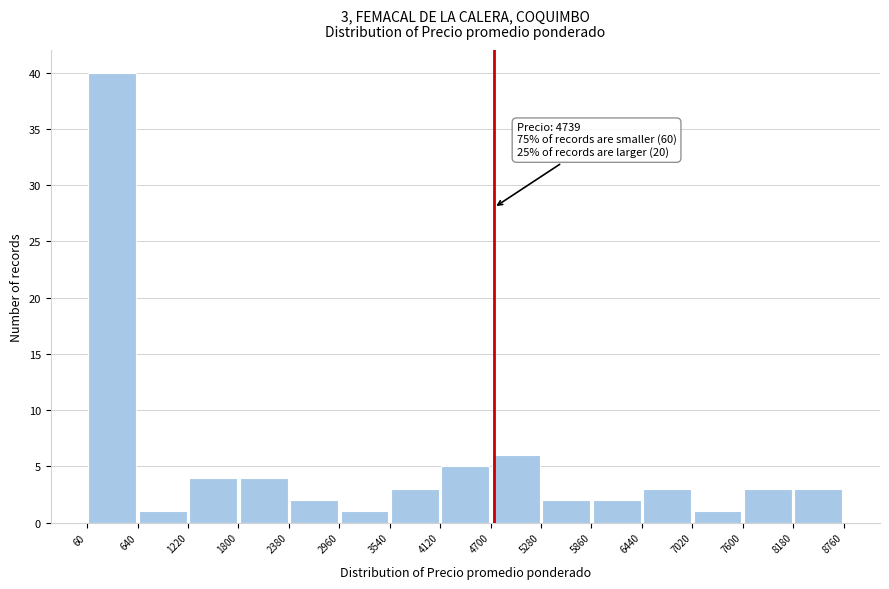

Which range on the x-axis has the tallest bar?

60 to 640